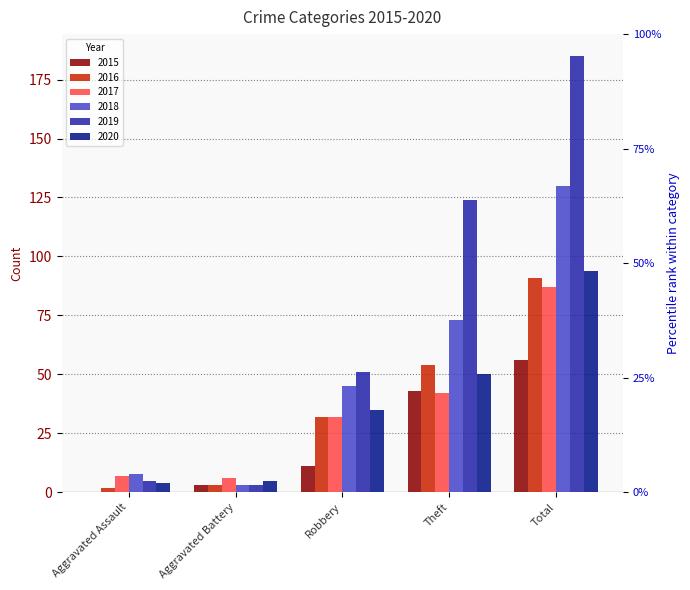

How many bars are there in each group?

6